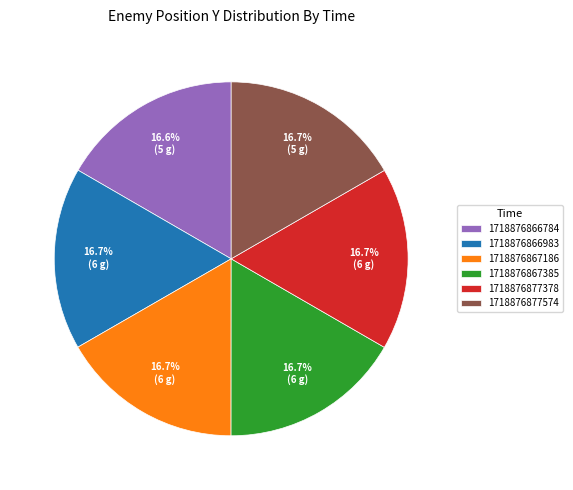

What is the ratio of the value at 1718876866784 to the value at 1718876866983?

1.0